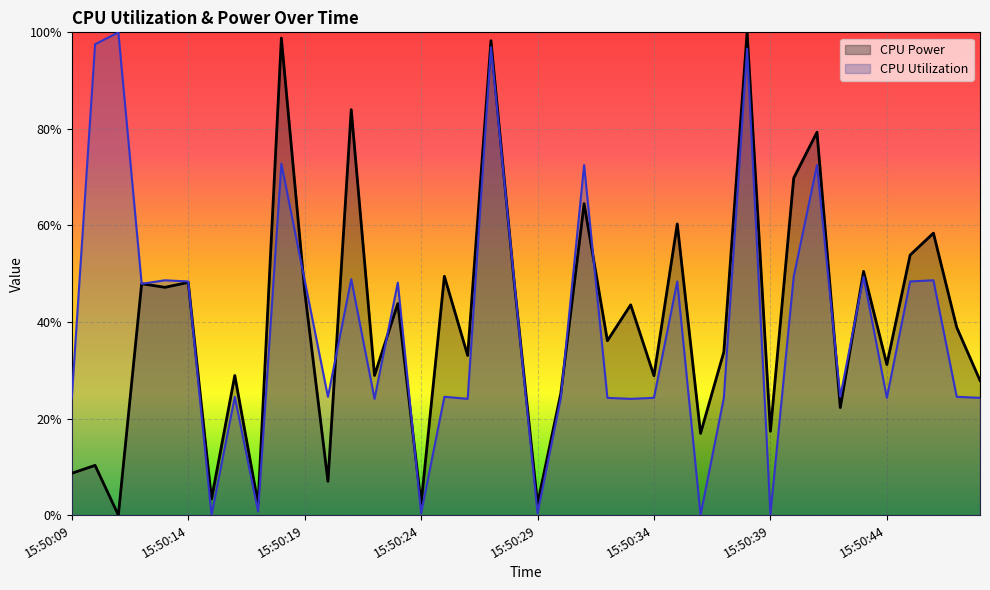

Which series has the widest spread of values?

CPU Power